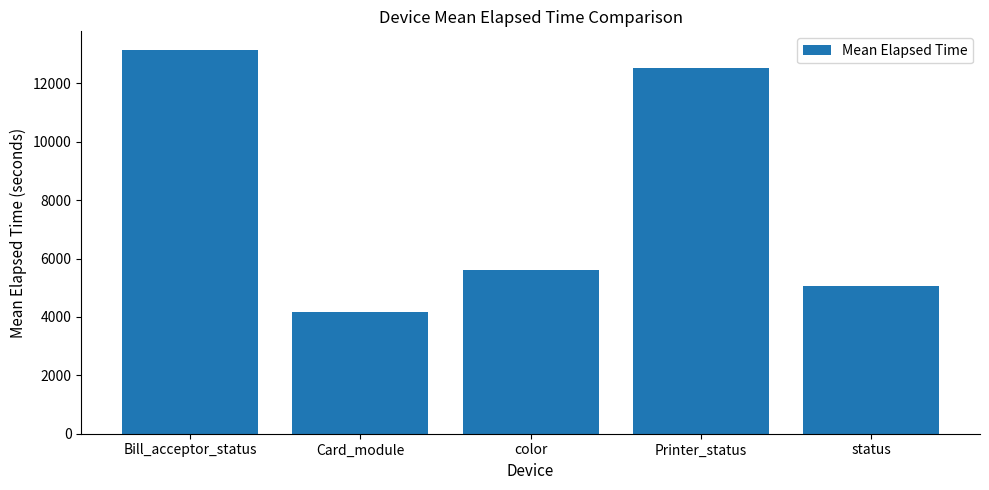

Does the chart contain stacked bars?

No